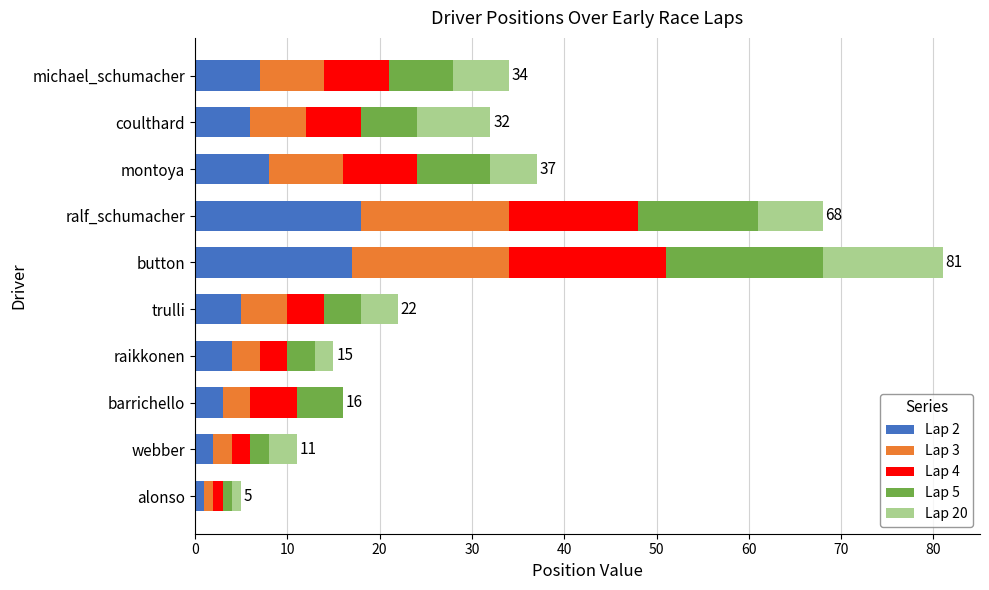

At which category is the sum across all series the highest?

button